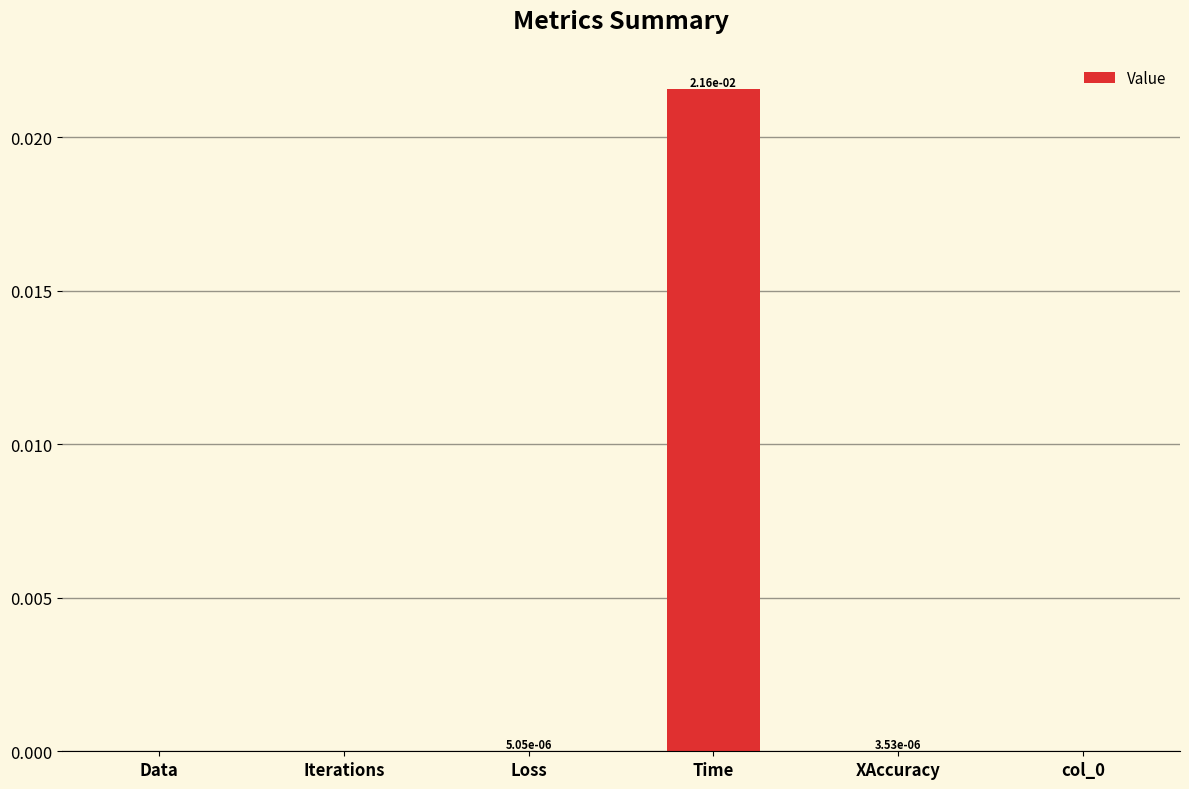

At which category does the chart reach its peak across all series?

Time